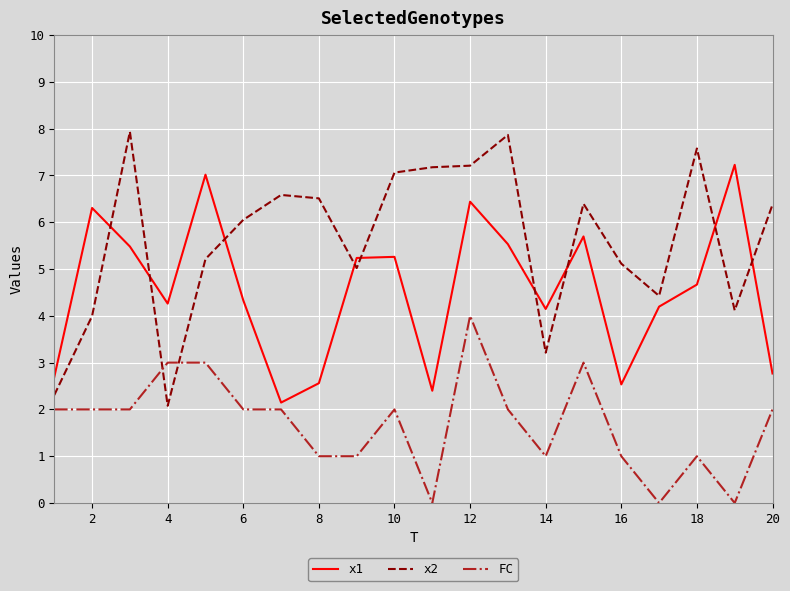

Rank the series by their average value, from highest to lowest.

x2, x1, FC